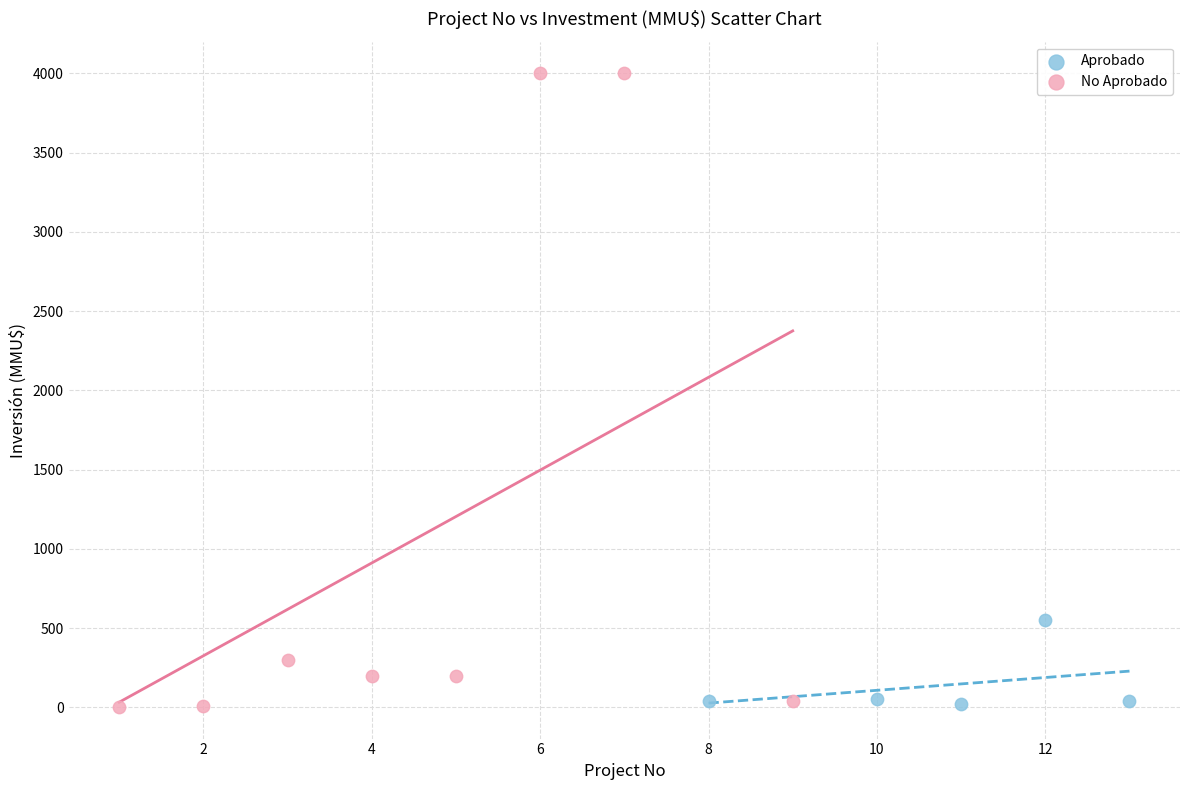

Which series has the largest Y range (max minus min)?

No Aprobado